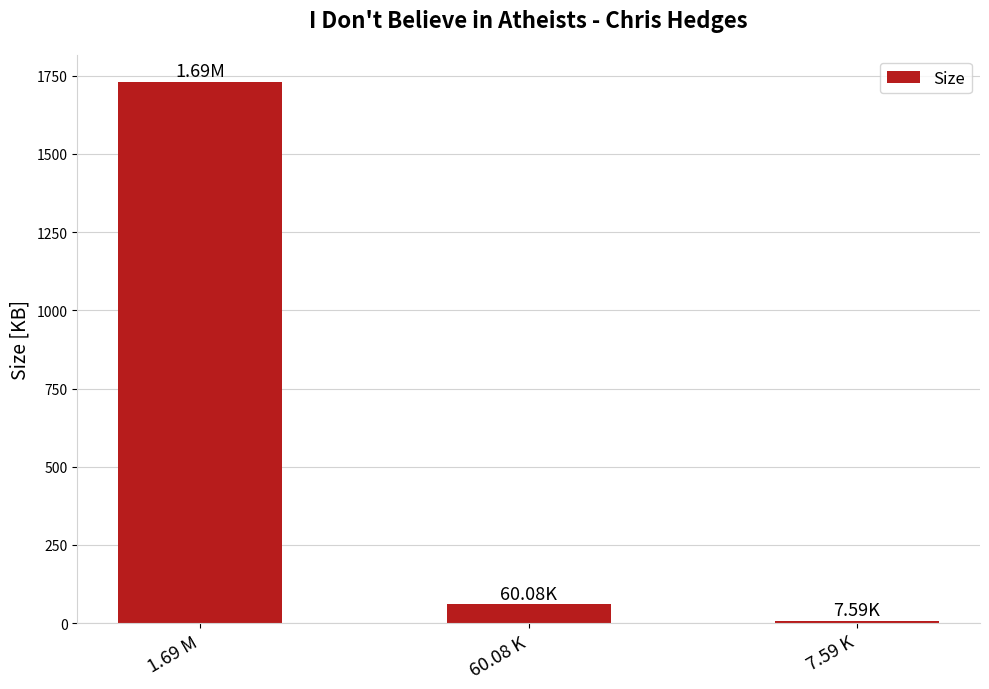

What is the sum of all values?

1798.2